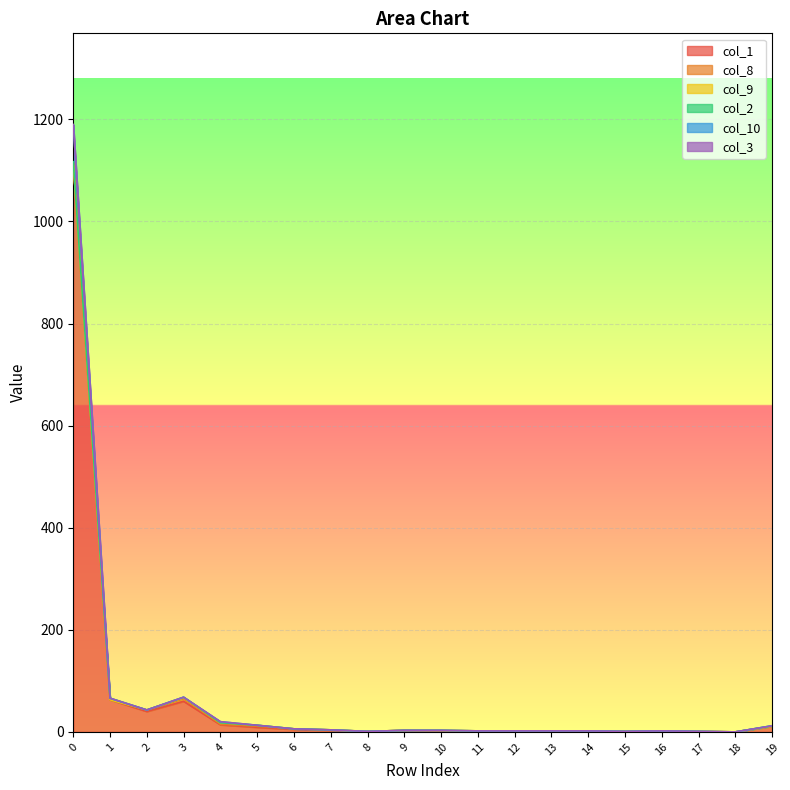

What is the difference between the col_3 values at 6 and 2?

37